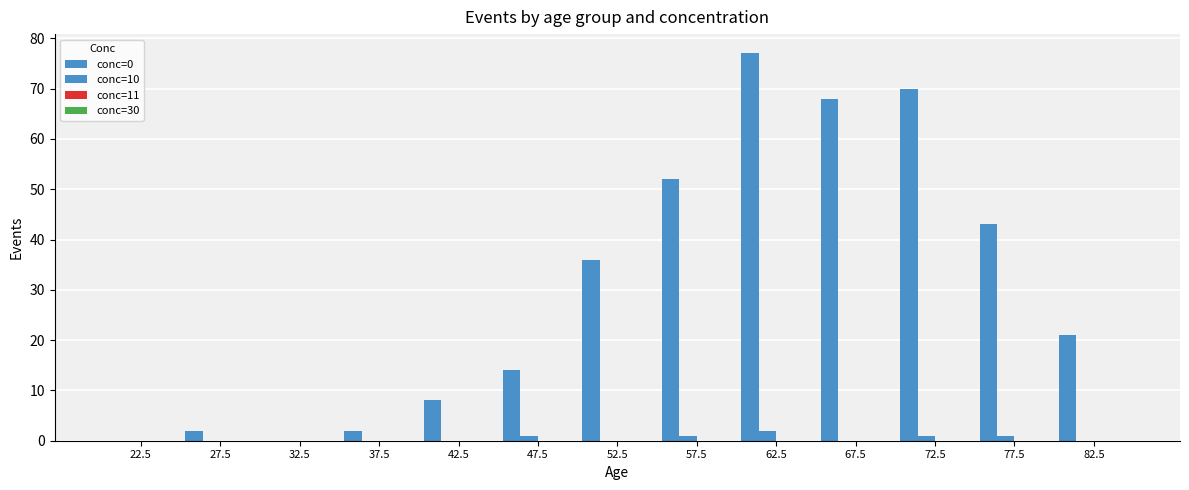

Does the chart contain stacked bars?

No